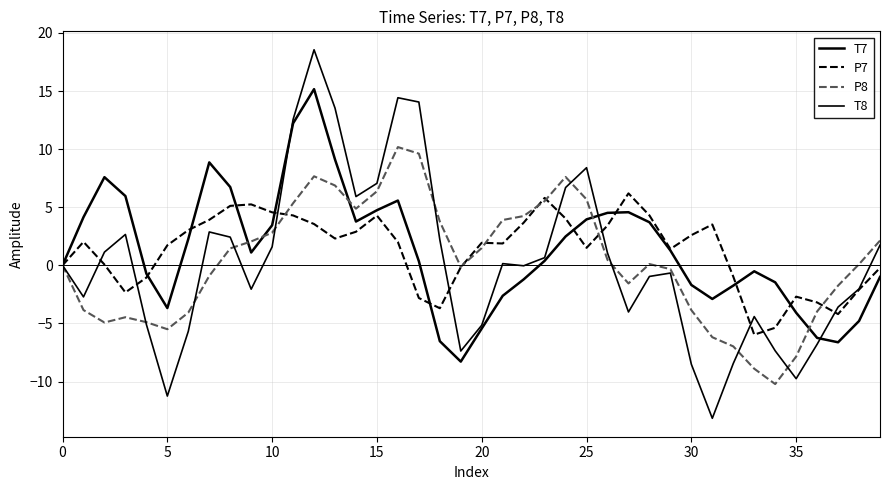

In P8, how many points are lower than both neighbors (excluding endpoints)?

6